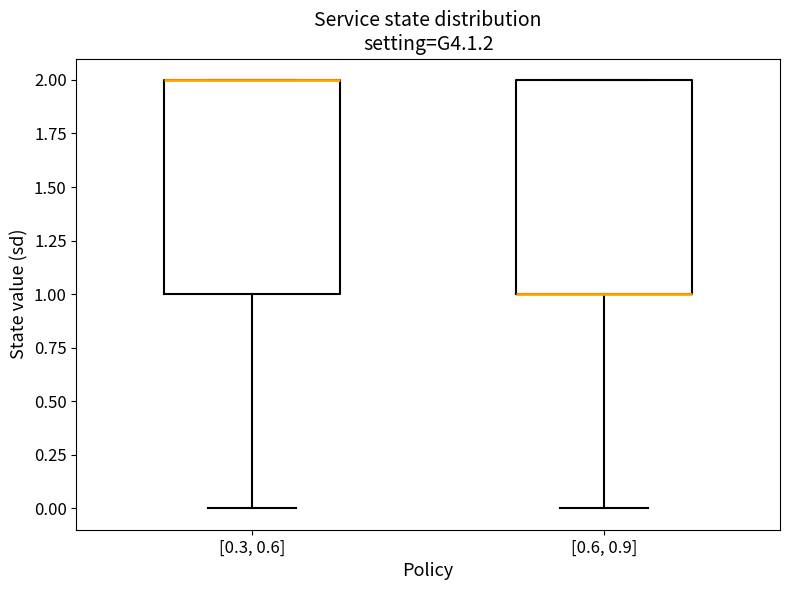

Reading left to right, transcribe this box plot: for each box, give where its median line is, the range the box spans, and where its two whiskers end, as read against the y-axis. The values are not printed on the chart, so give them approximately, as read against the axis.

[0.3, 0.6]: median 2 (drawn on the box's upper edge), box 1 to 2, whiskers 0 to 2
[0.6, 0.9]: median 1 (drawn on the box's lower edge), box 1 to 2, whiskers 0 to 2